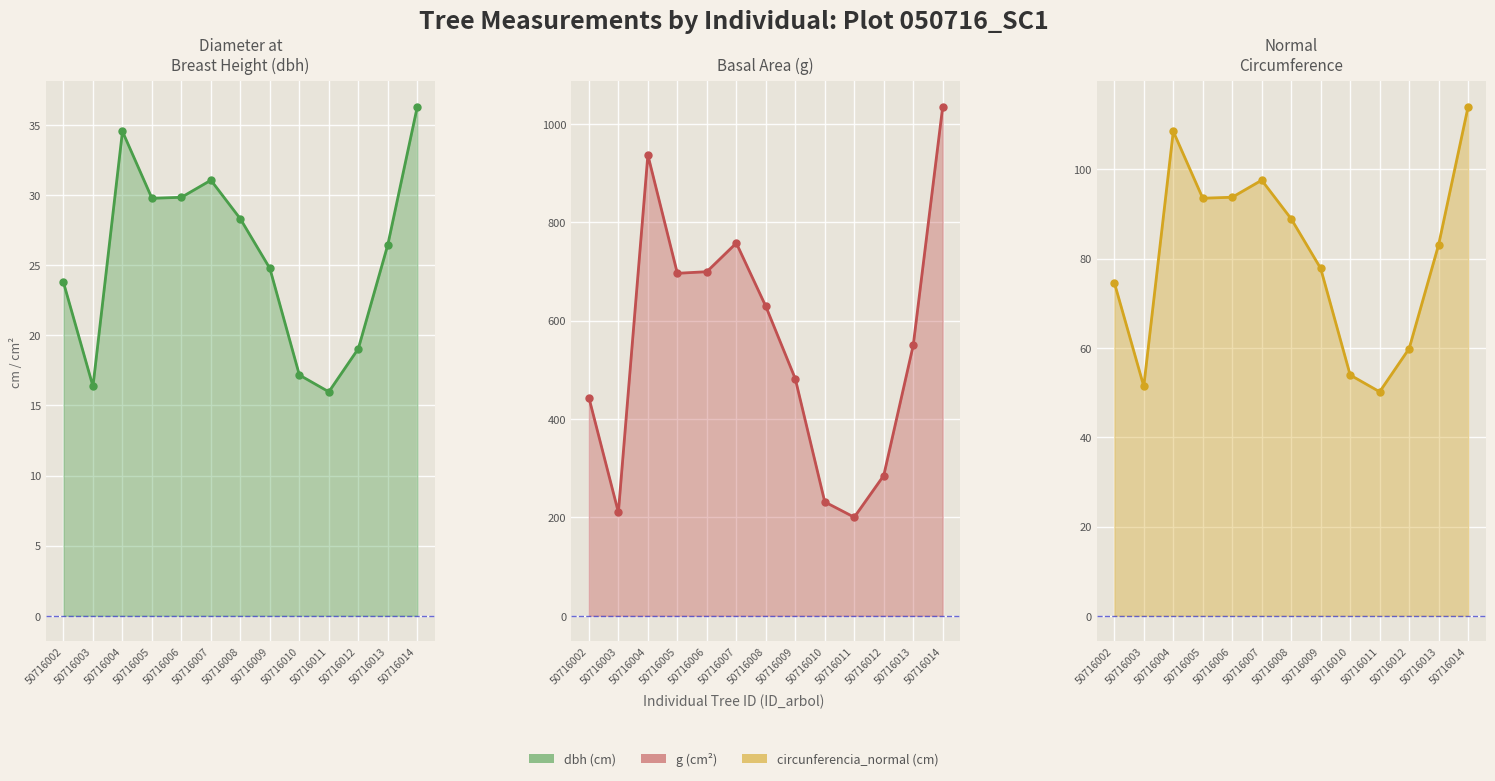

Is it true that dbh line equals 15.0 at 50716013?

False